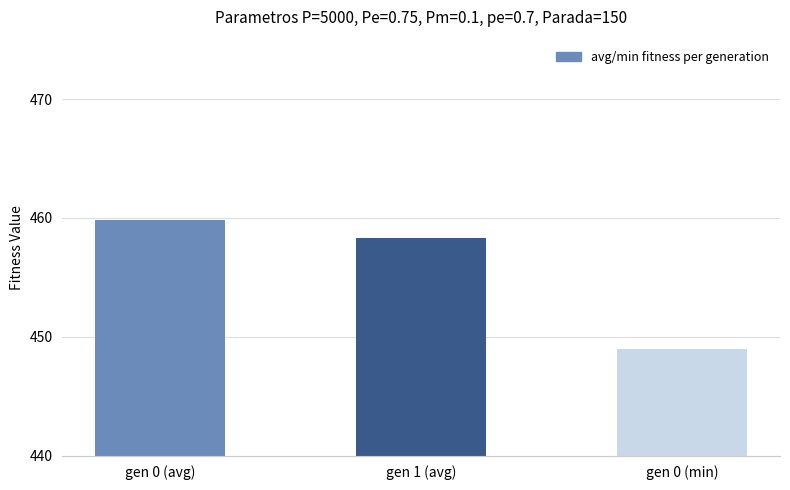

The value at gen 1 (avg) is 458.3. True or false?

True